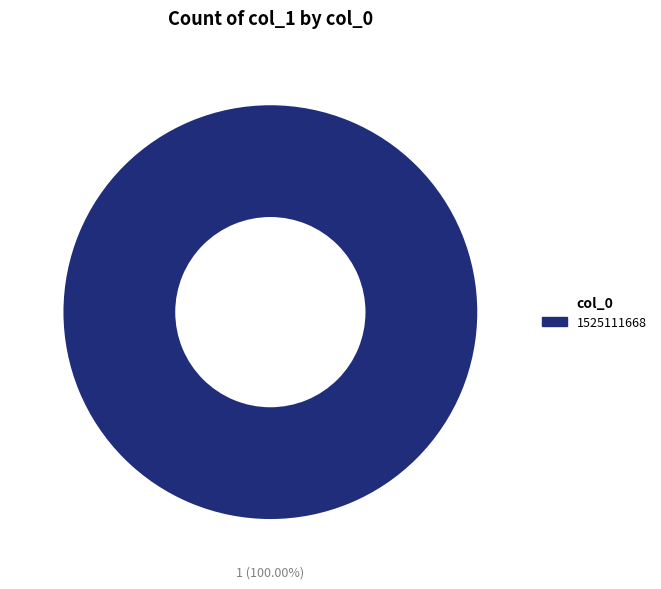

How many segments does this pie chart have?

1